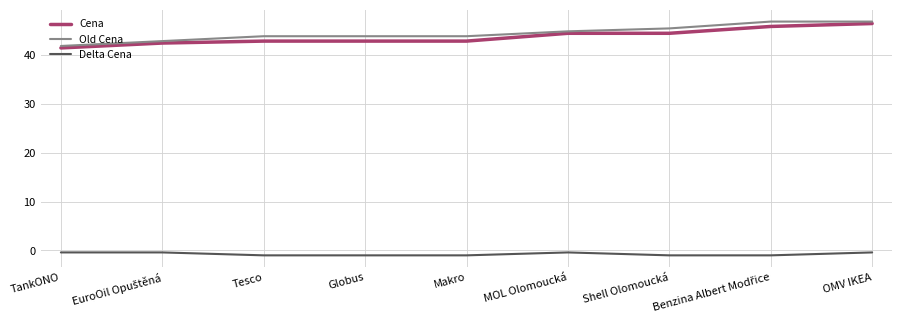

True or false: Old Cena has a value of 63.3 at Makro.

False